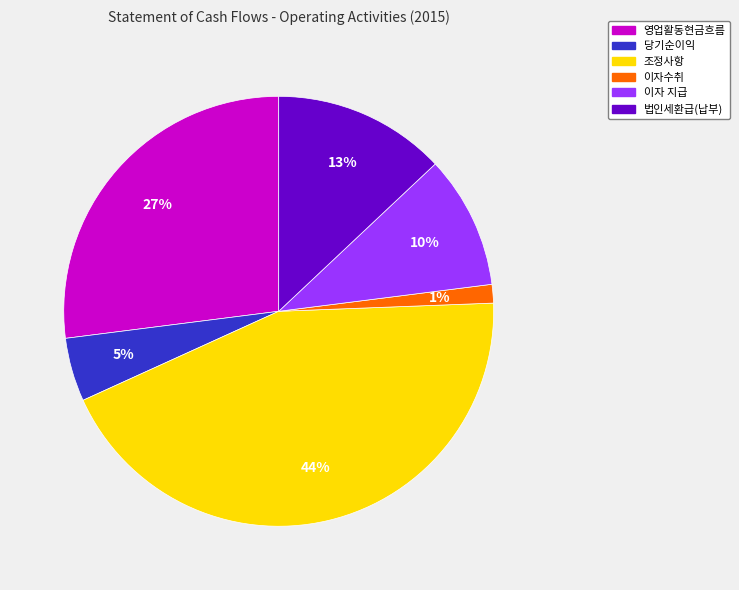

To the nearest percent, what is the difference between the 조정사항 and 법인세환급(납부) slice percentages?

31%